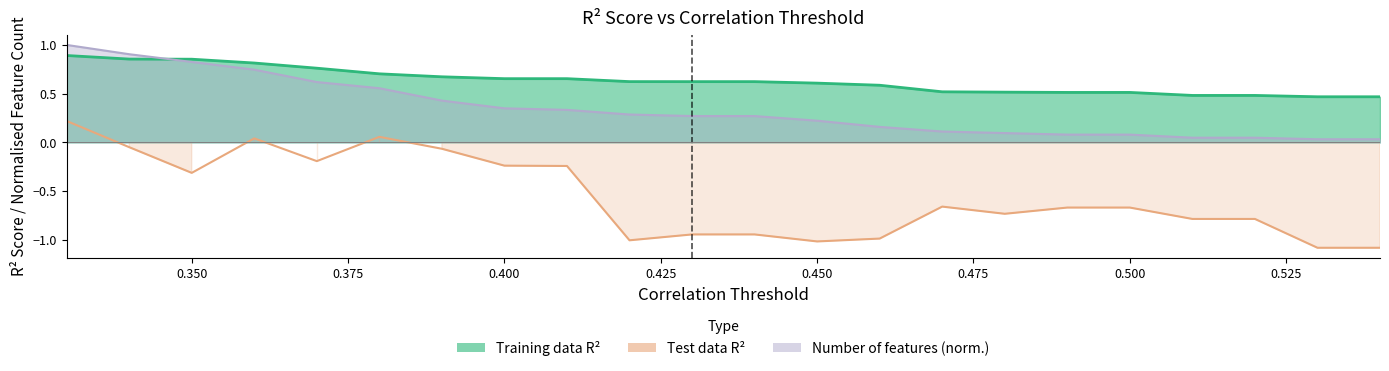

What position from the left is 0.51?

19